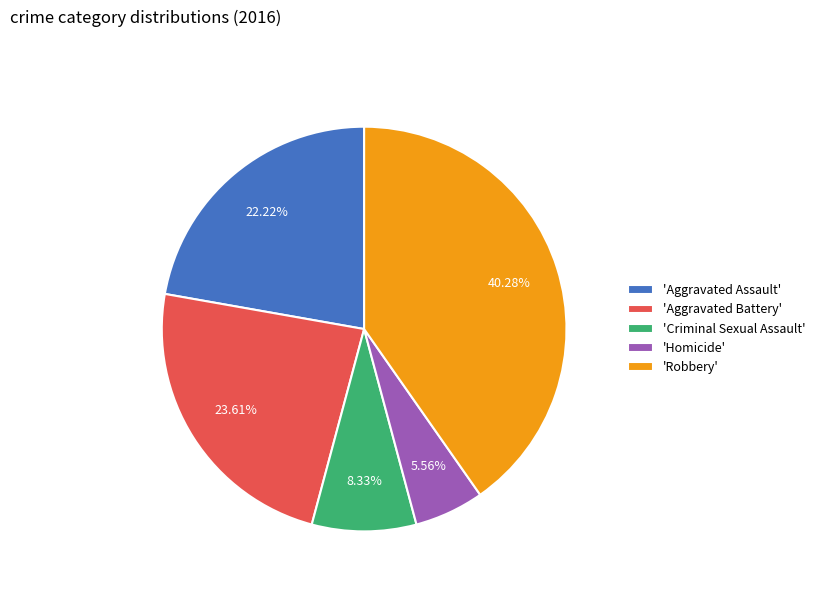

Combined, do 'Criminal Sexual Assault' and 'Robbery' account for over 50%?

No